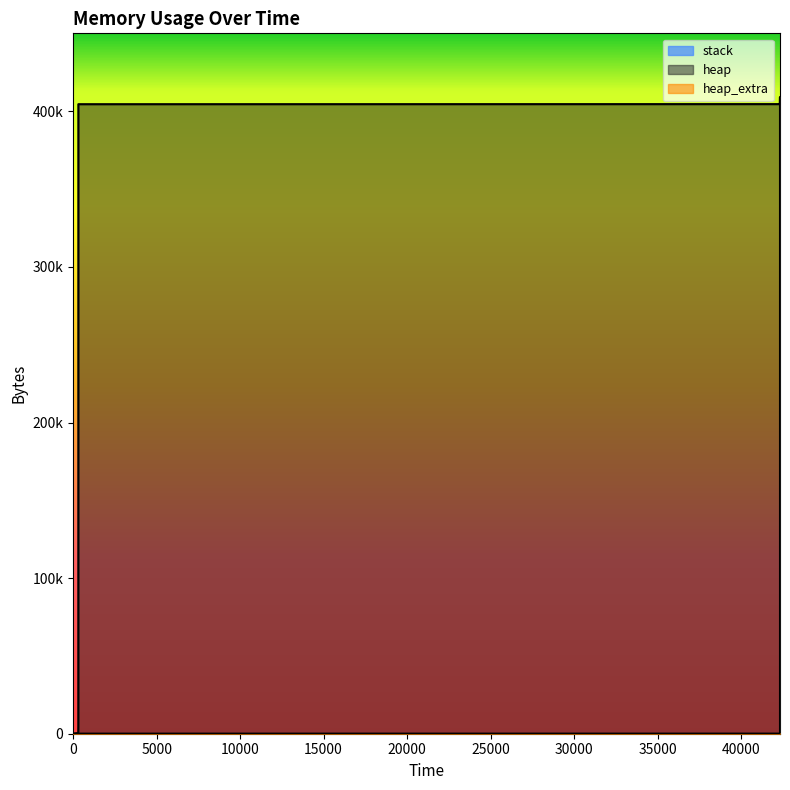

The heap series shows 472 at 304. True or false?

True